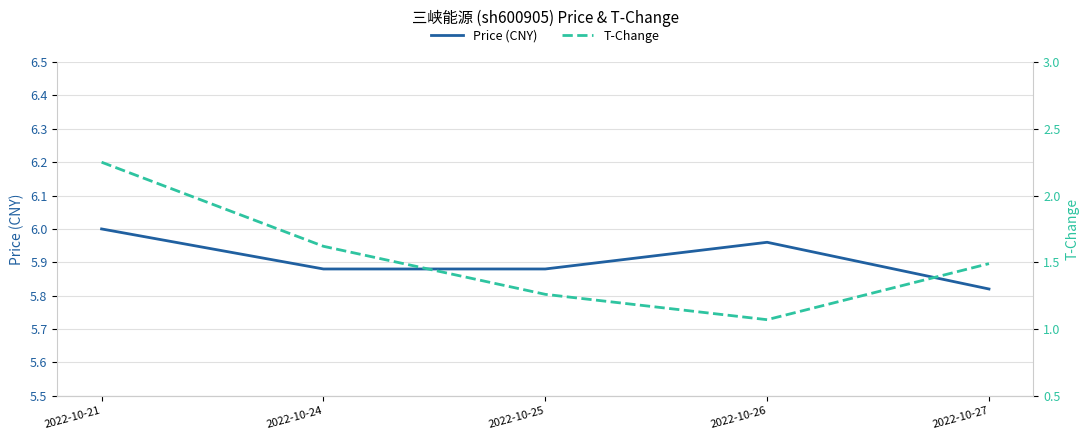

The value of Price (CNY) at 2022-10-21 is 6.0. True or false?

True